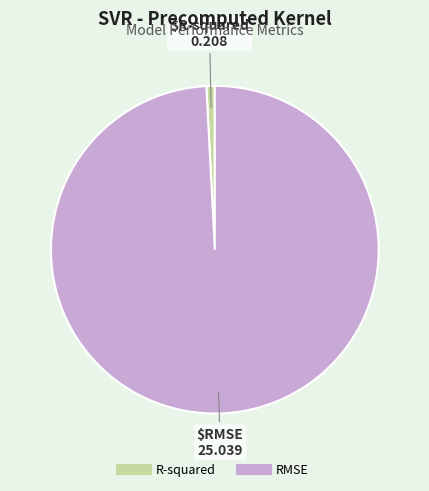

Between RMSE and R-squared, which is larger?

RMSE